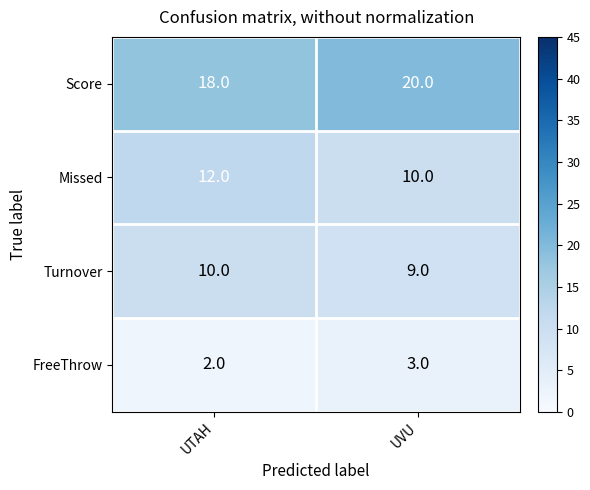

Read the Score value at UTAH.

18